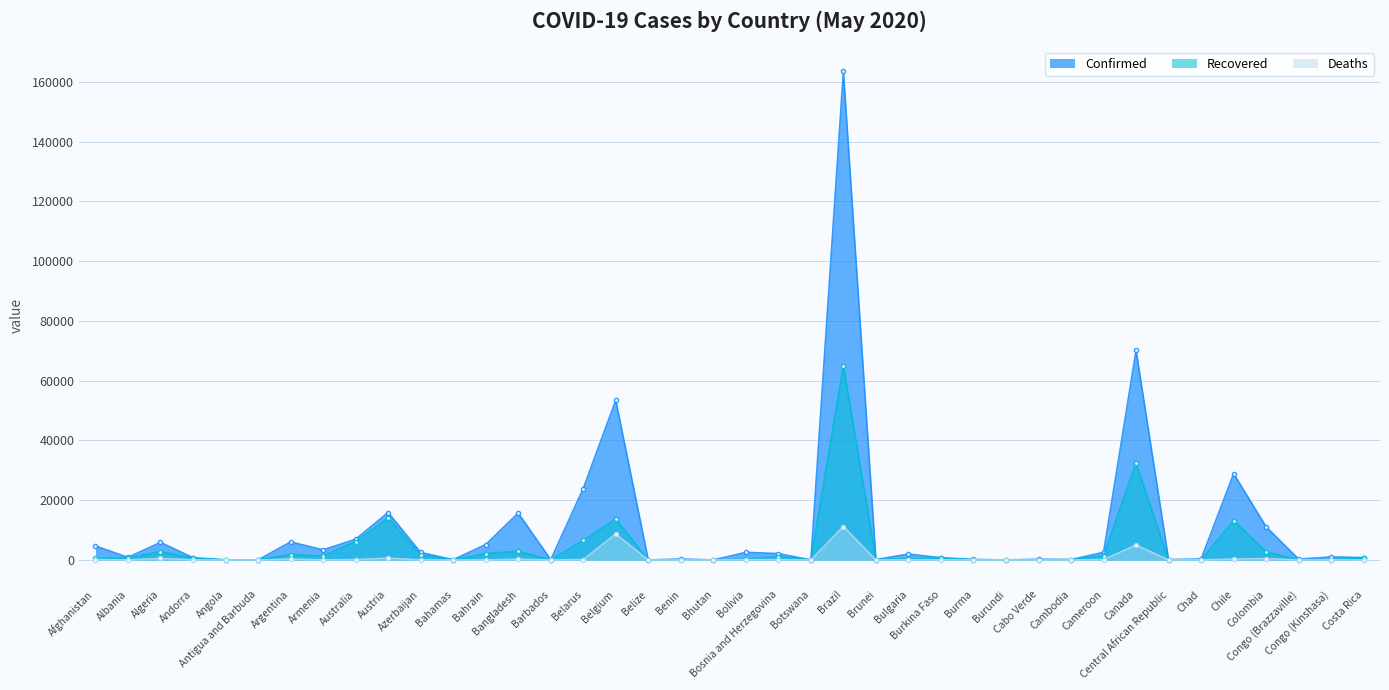

At which category does Recovered reach its first local peak?

Algeria